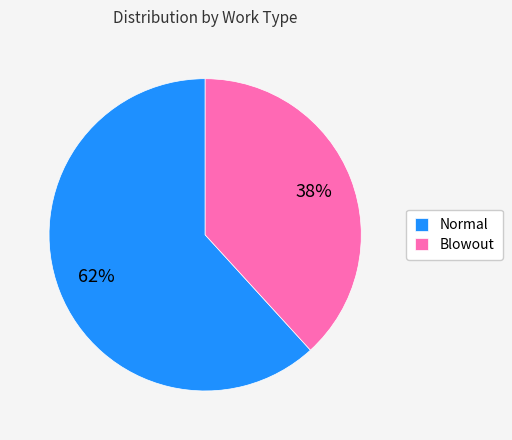

To the nearest percent, what percentage of the pie is Blowout?

38%